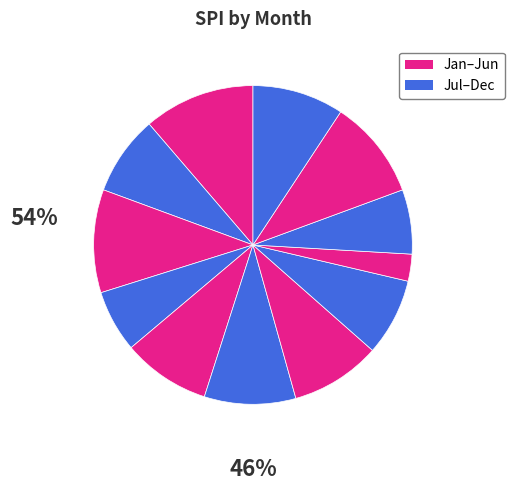

How many slices are in this pie chart?

12